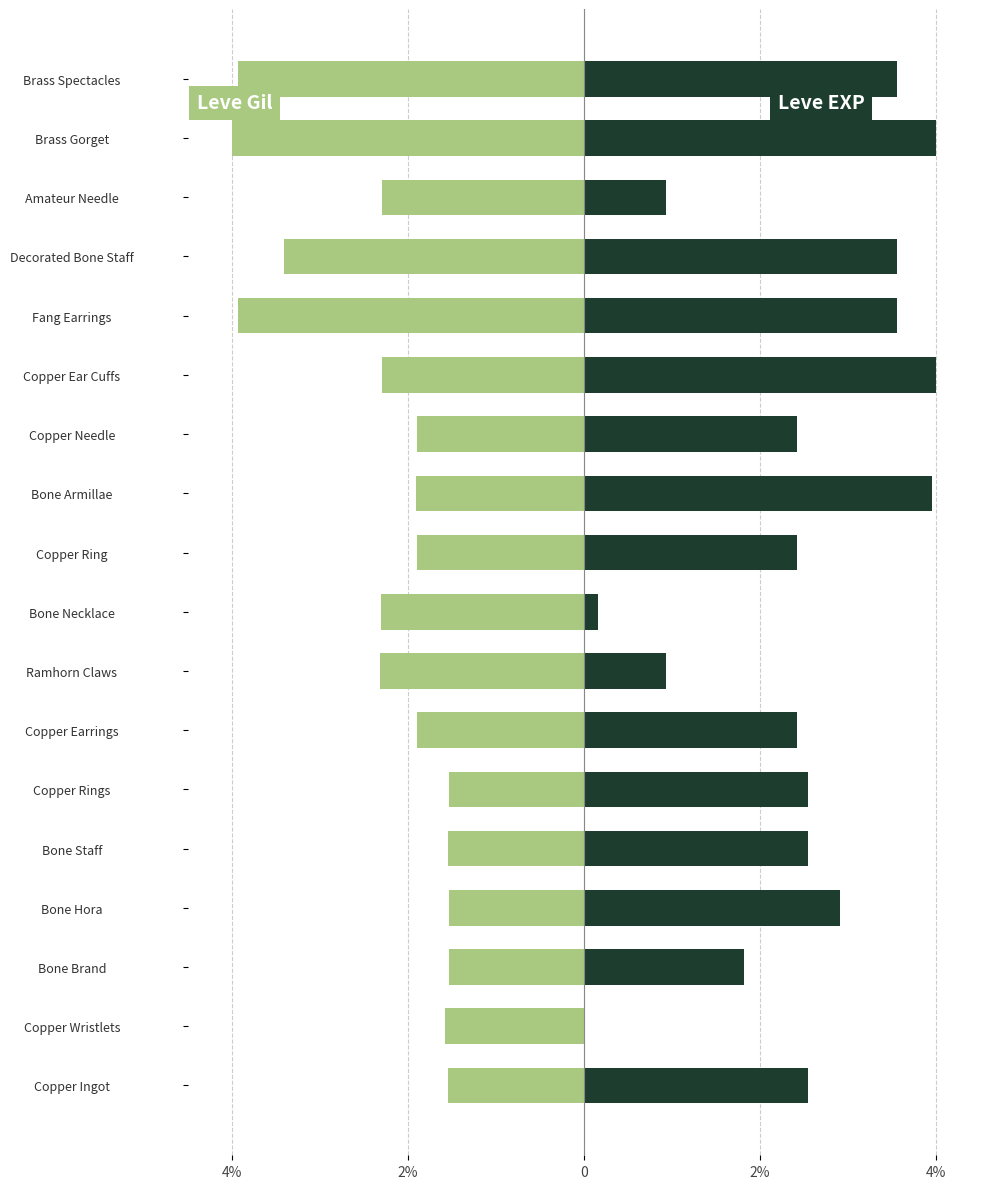

Rank the series at Decorated Bone Staff from highest to lowest value.

Leve EXP, Leve Gil